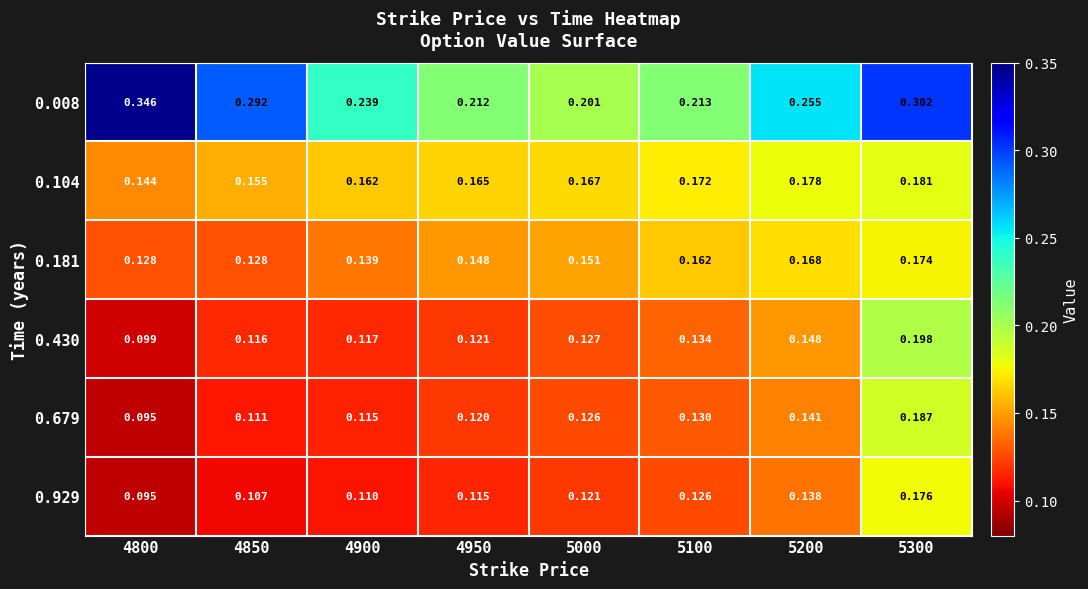

At how many categories does at least one series exceed 0?

8